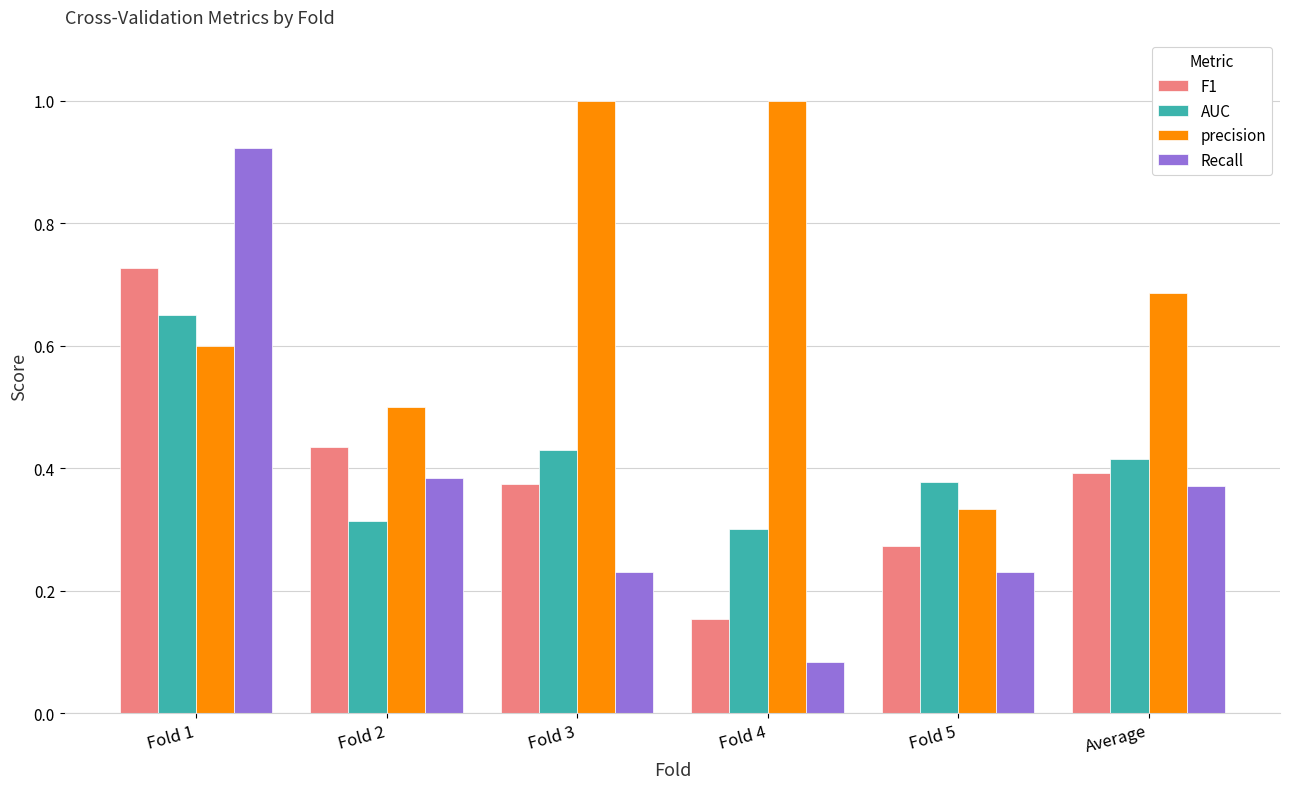

How many AUC values are between 0 and 1?

6